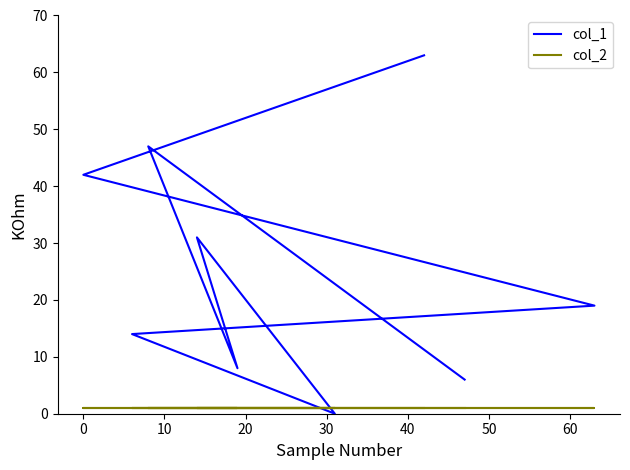

What are all the series names shown in the legend?

col_1, col_2